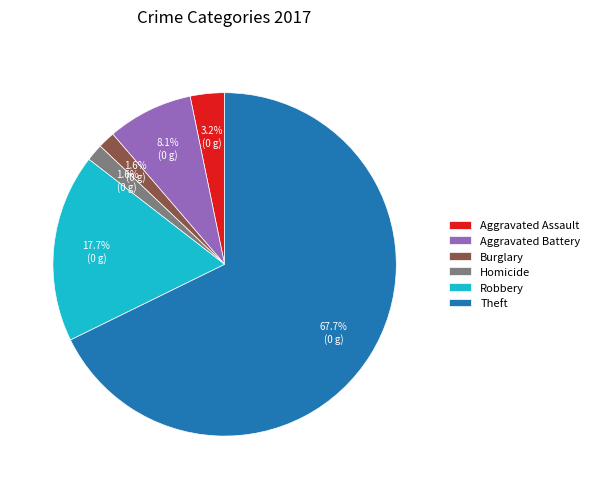

How many slices are in this pie chart?

6